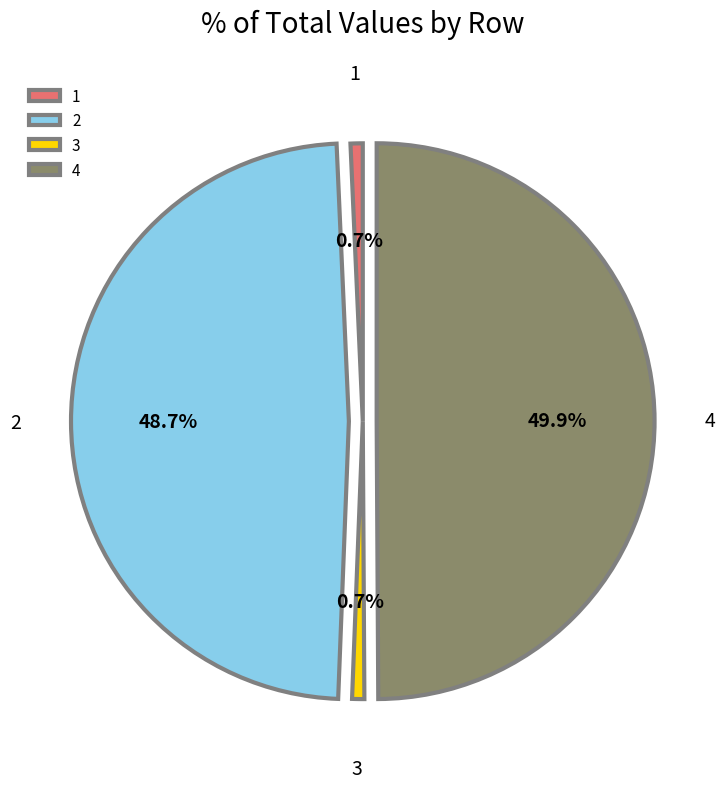

Between 4 and 2, which is larger?

4